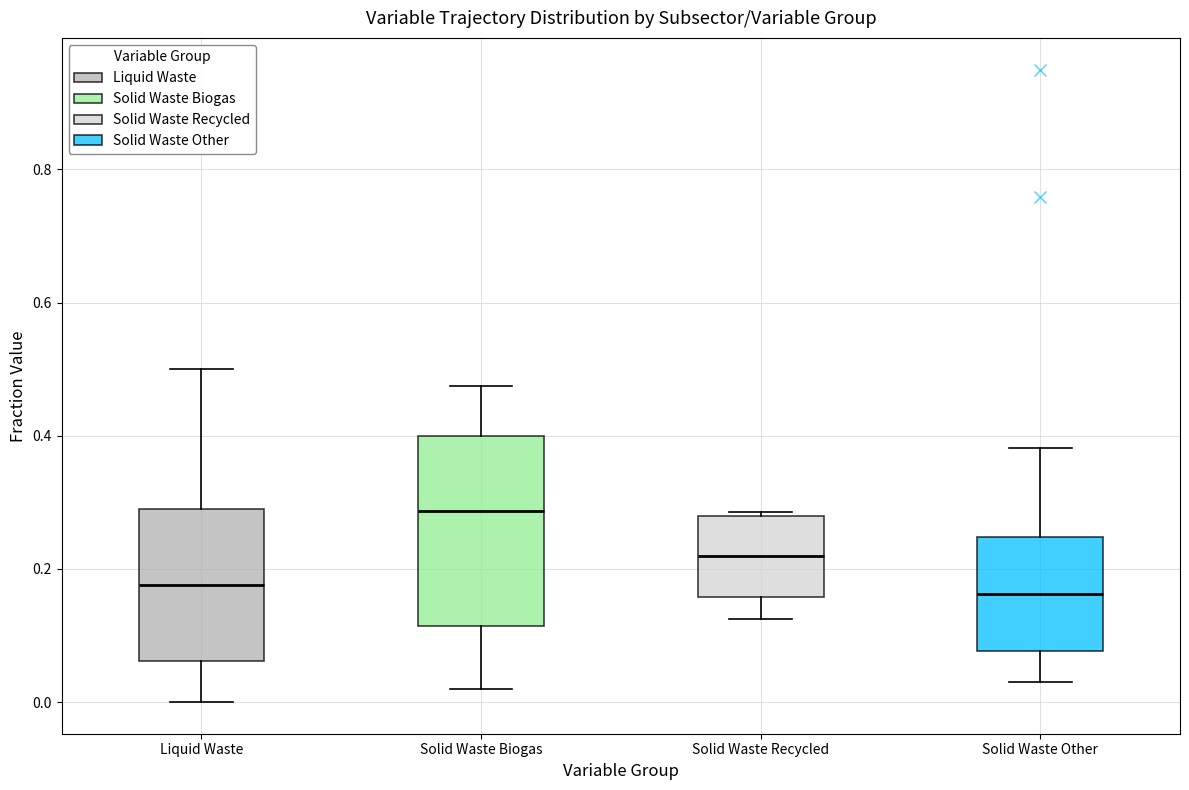

Reading left to right, read every box against the y-axis: the position of its median line, the range the box covers, and the ends of its whiskers. The values are not printed on the chart, so give them approximately, as read against the axis.

Liquid Waste: median 0.18, box 0.06 to 0.30, whiskers 0.00 to 0.50
Solid Waste Biogas: median 0.28, box 0.12 to 0.40, whiskers 0.02 to 0.48
Solid Waste Recycled: median 0.22, box 0.16 to 0.28, whiskers 0.12 to 0.28
Solid Waste Other: median 0.16, box 0.08 to 0.24, whiskers 0.04 to 0.38